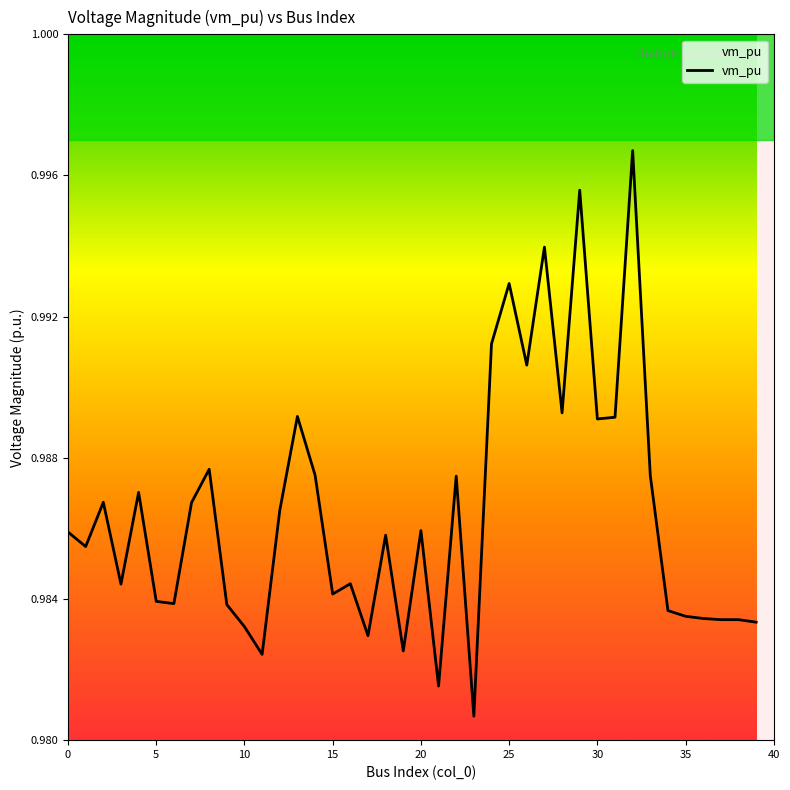

The value at 15 is 1.6. True or false?

False